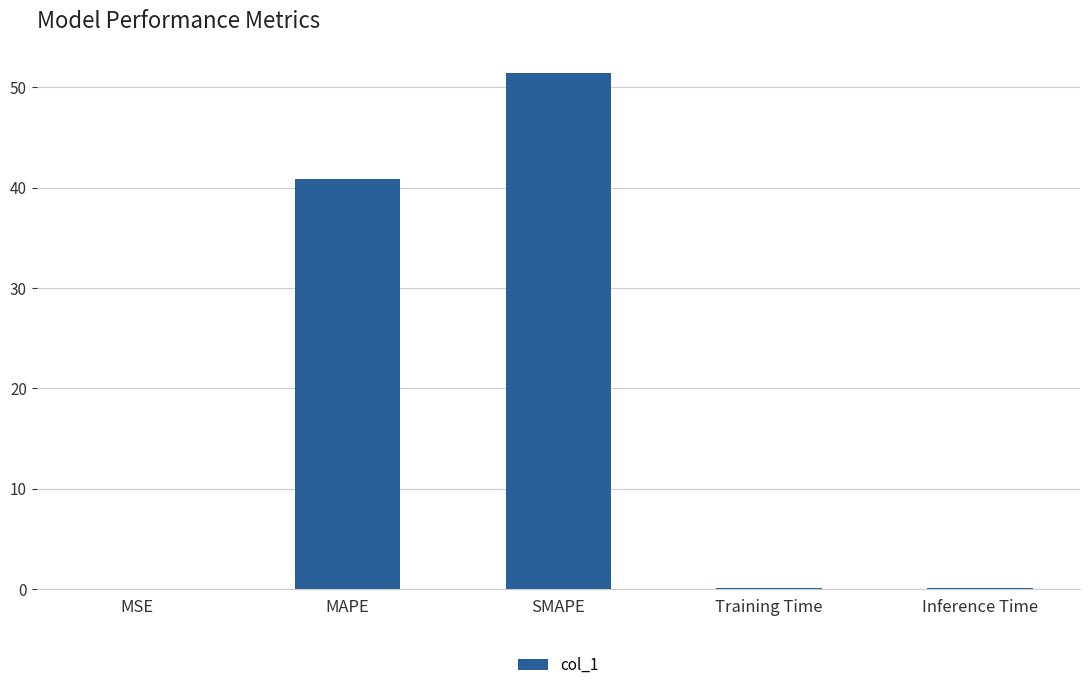

Does the chart contain stacked bars?

No